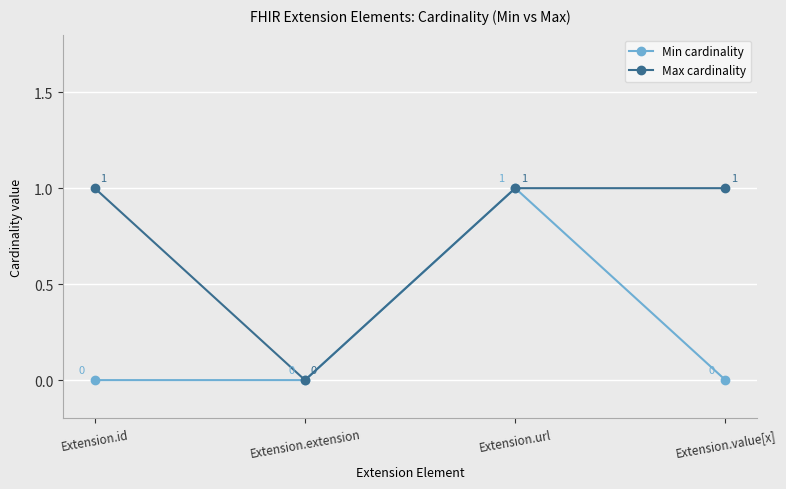

The Min cardinality series shows 0 at Extension.extension. True or false?

True